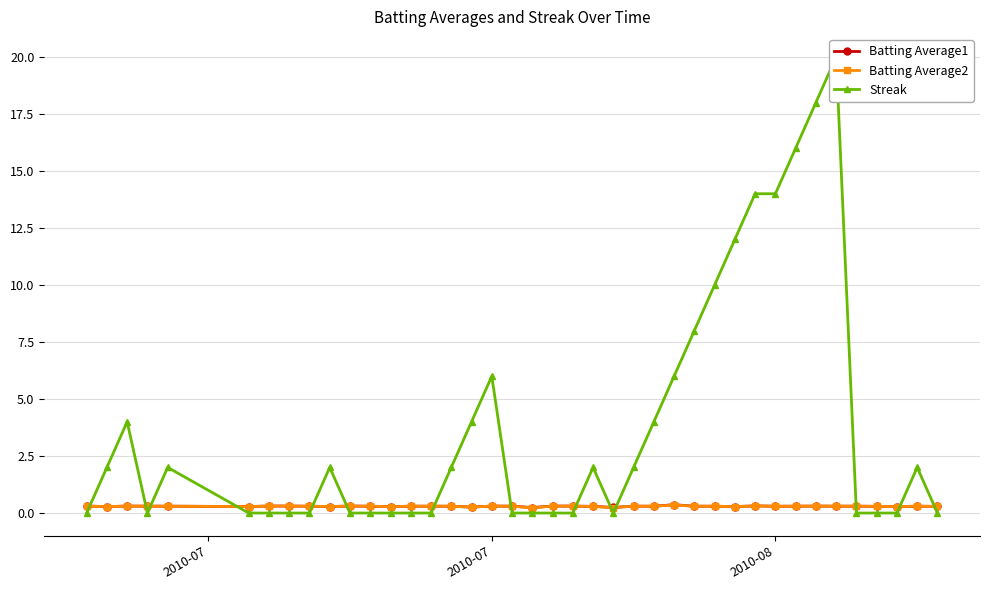

Count the Batting Average1 values in the range 0 to 1.

40